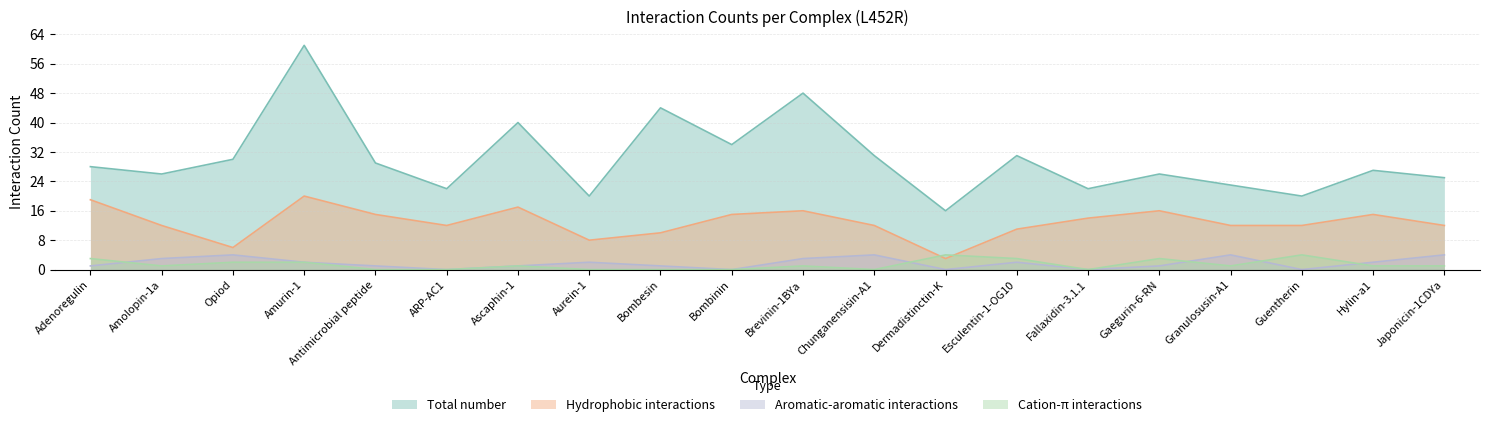

What is the greatest value displayed?

61